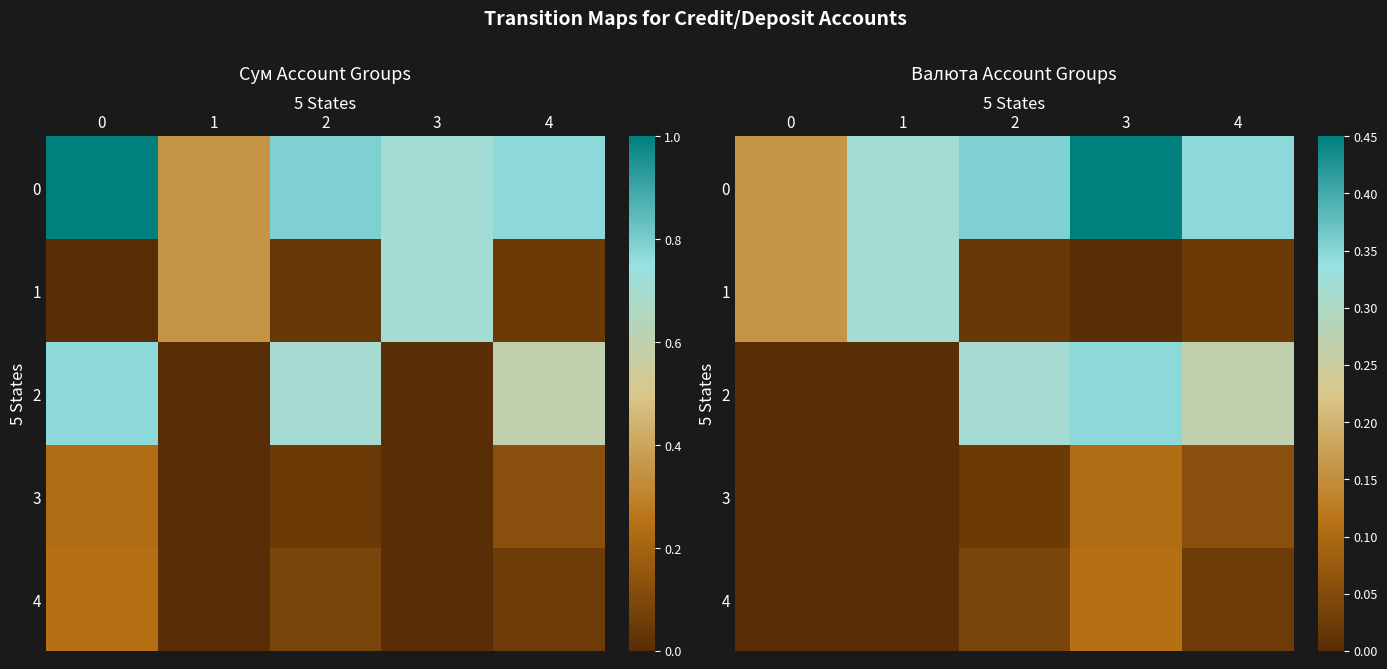

Between 0 and 2, which is larger?

2